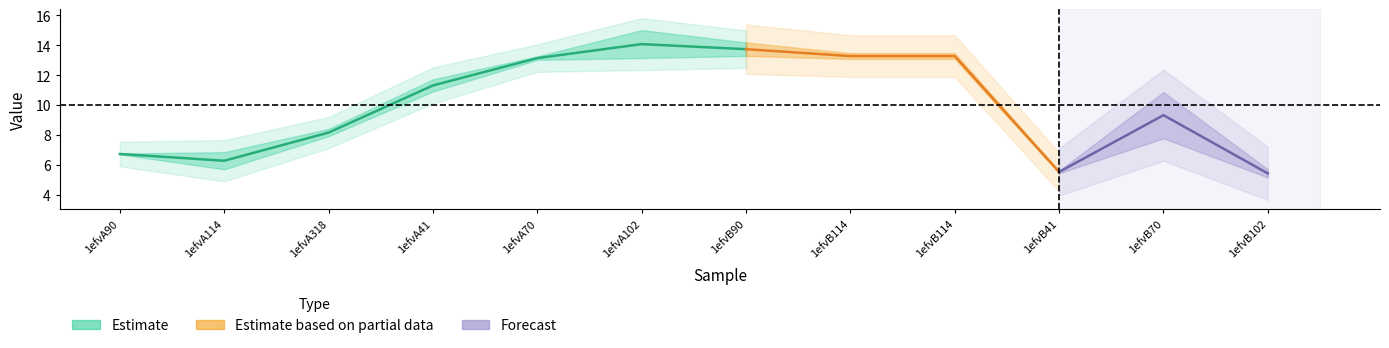

What is the minimum value shown in the chart?

5.2